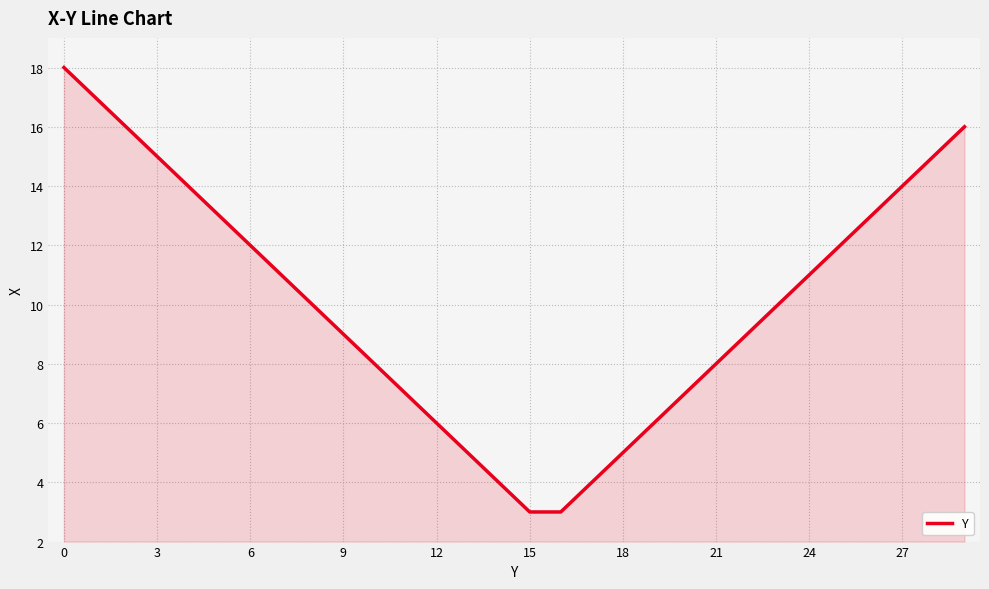

What is the smallest value displayed?

3